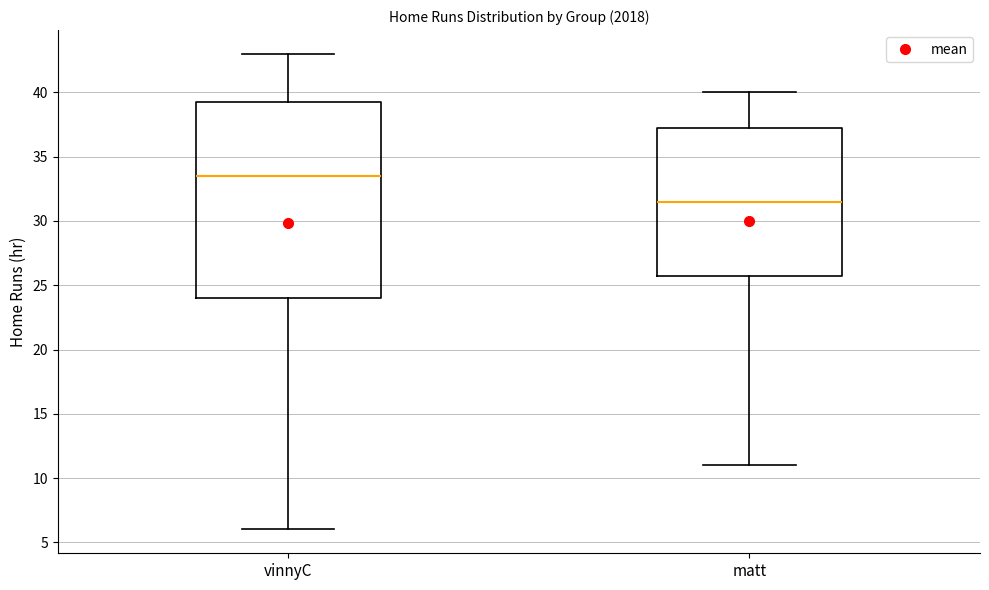

Where does the upper whisker of the box for matt end on the y-axis? The values are not printed on the chart, so give them approximately, as read against the axis.

40.0